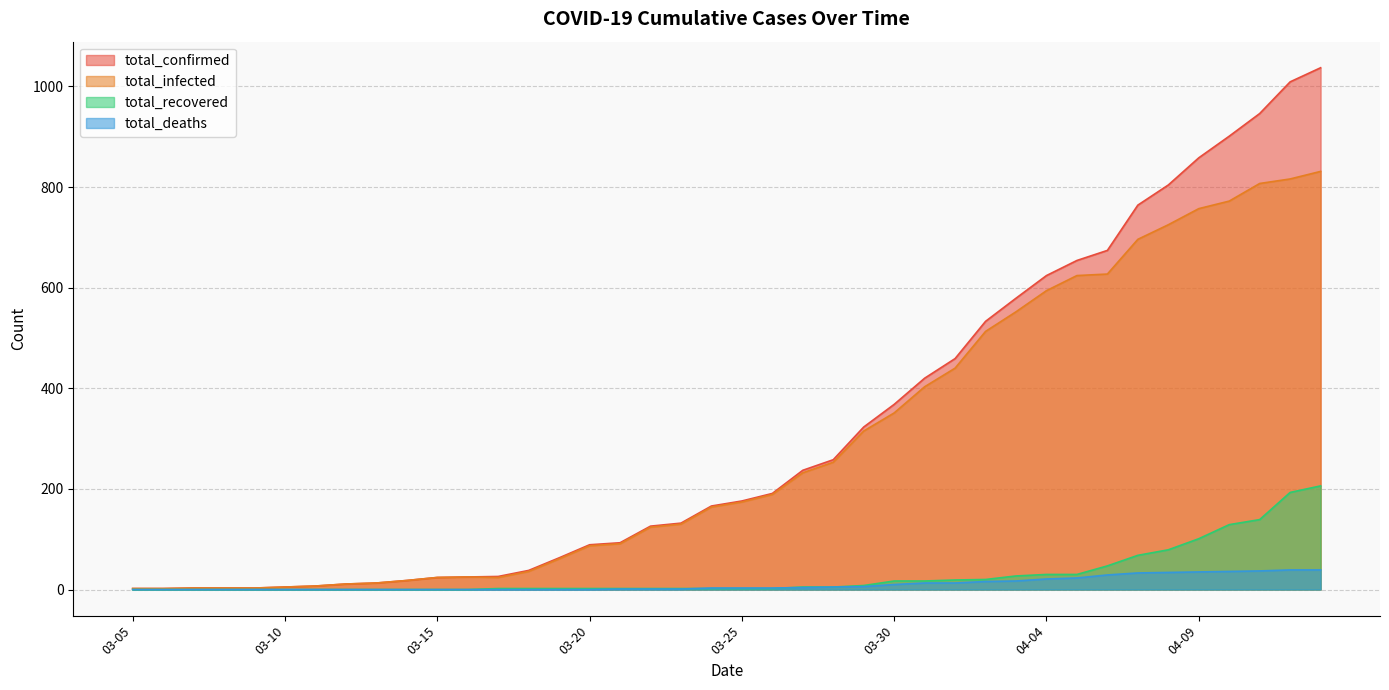

How many lines are shown in the chart?

4